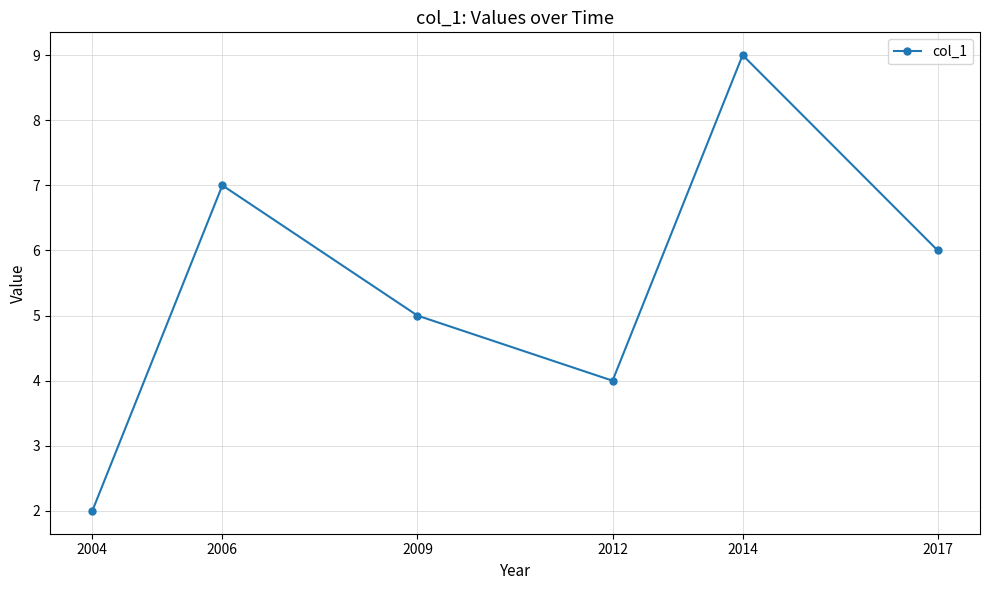

Count the values in the range 4 to 7.

4